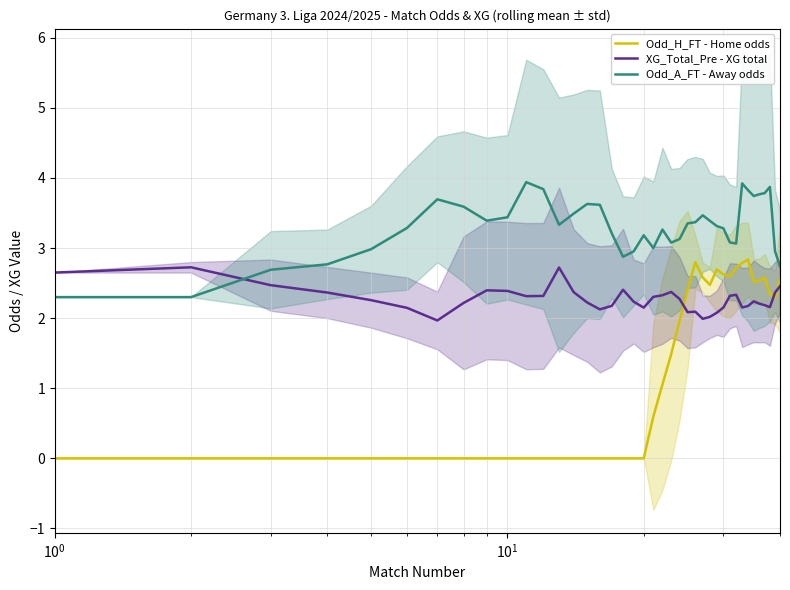

After their last crossing, which series has the higher values: XG_Total_Pre - XG total or Odd_A_FT - Away odds?

Odd_A_FT - Away odds